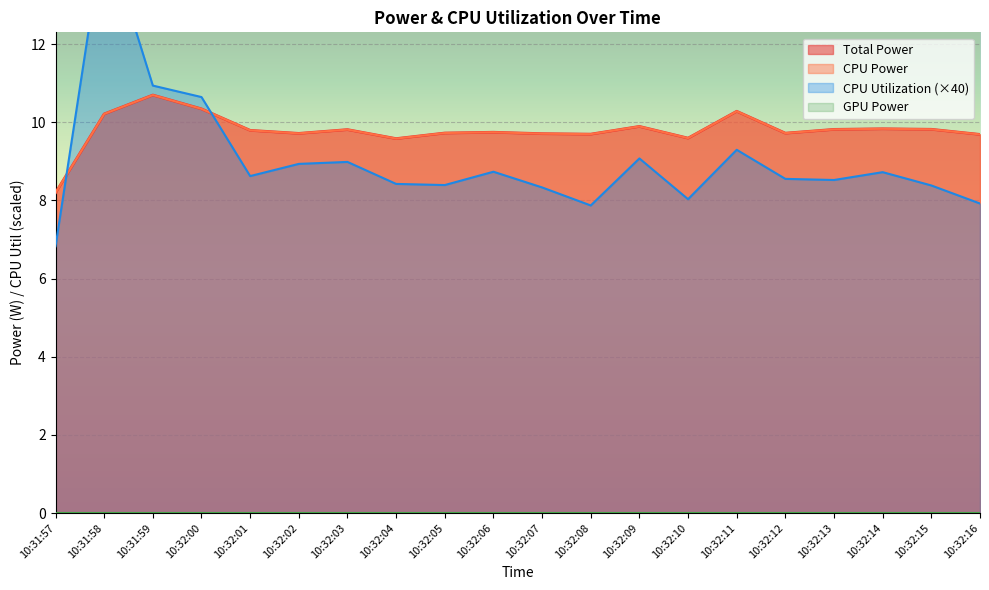

Which has a higher value, 10:32:01 or 10:32:10?

10:32:01